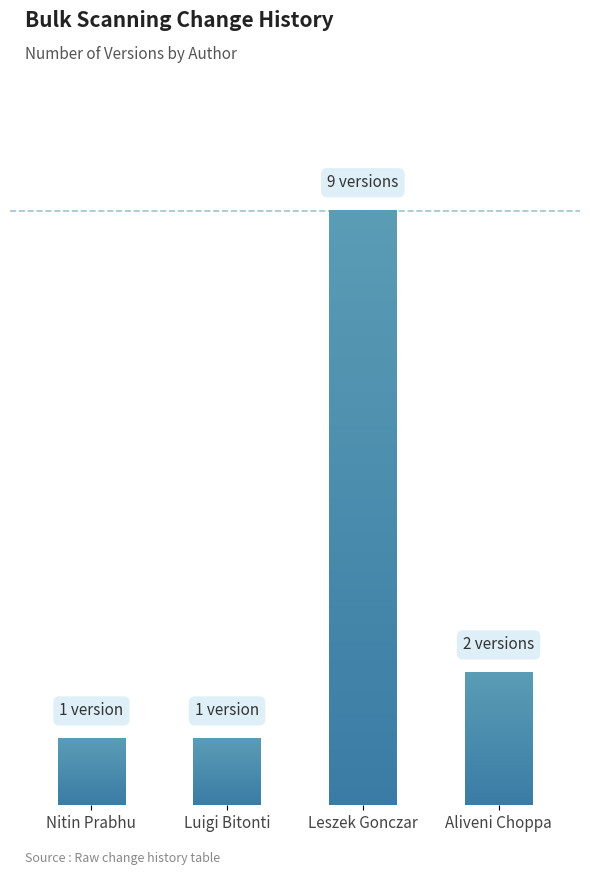

Rank the categories by value from highest to lowest.

Leszek Gonczar, Aliveni Choppa, Nitin Prabhu, Luigi Bitonti